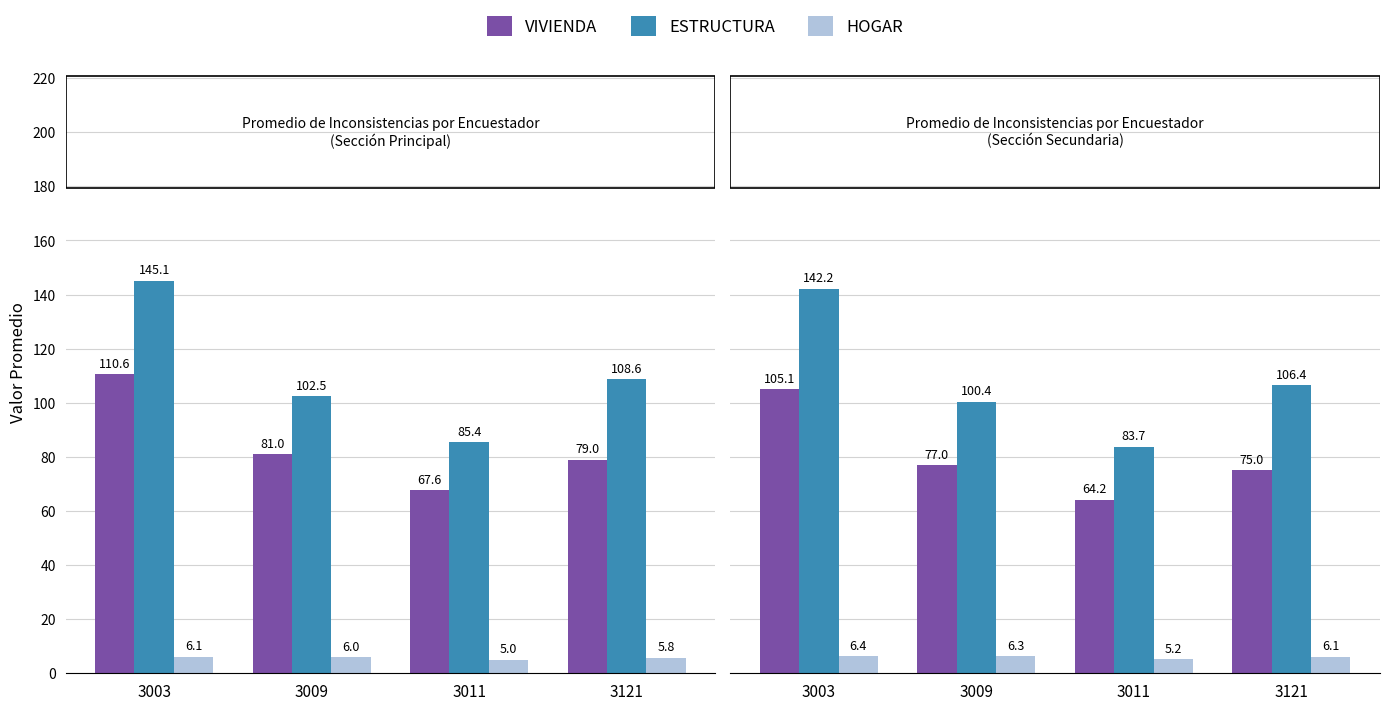

At which category does the chart reach its peak across all series?

3003